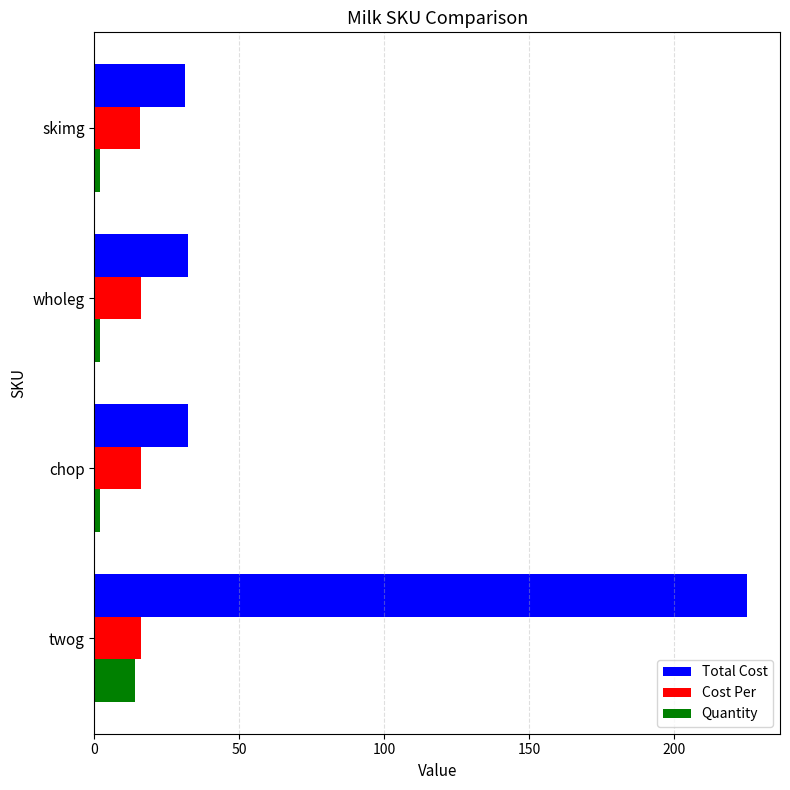

Which series changed the most between twog and wholeg?

Total Cost